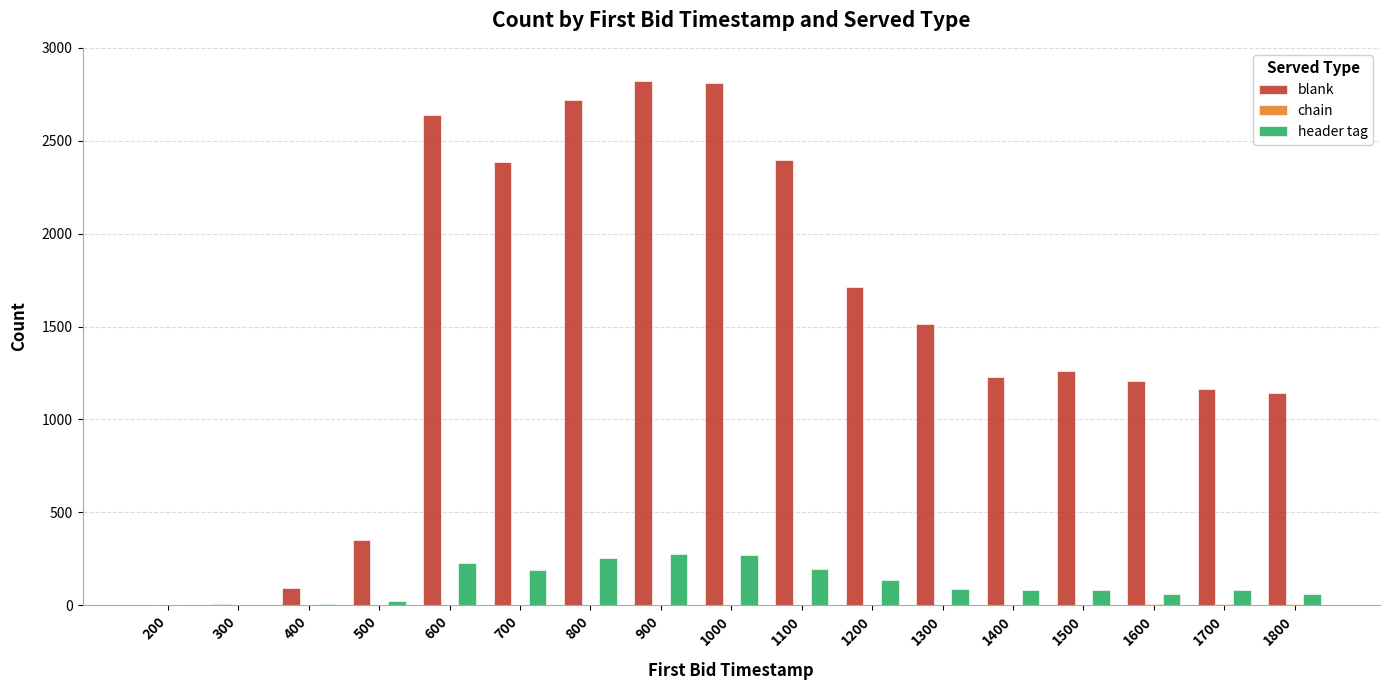

Which series has the largest total across all categories?

blank